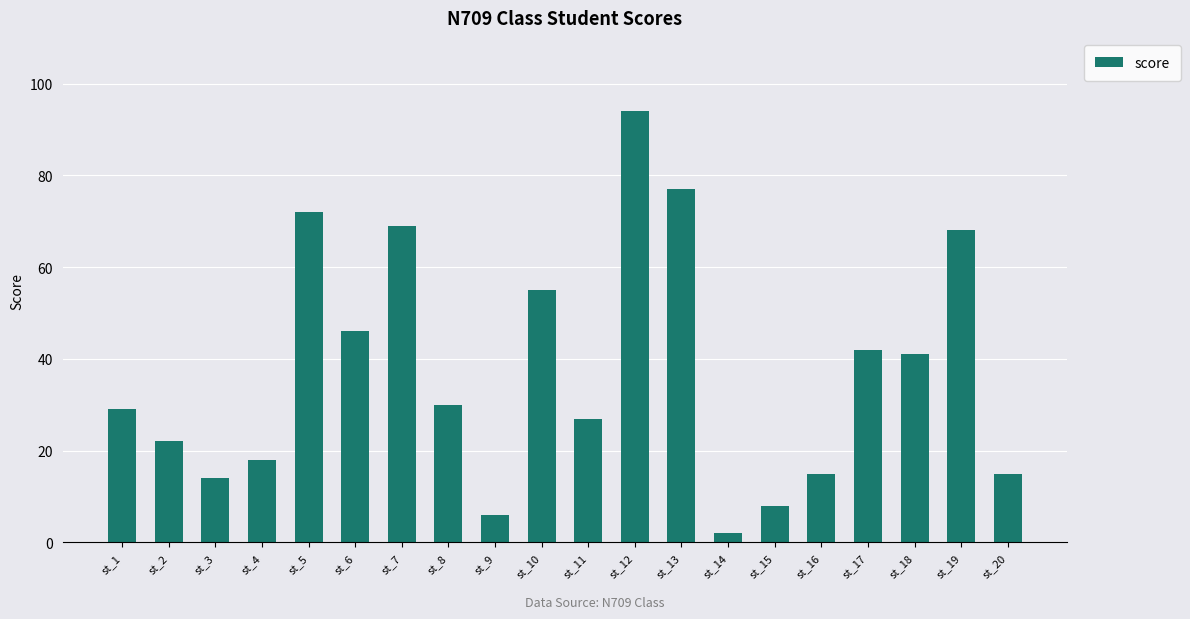

Which category has the lowest value across all series?

st_14